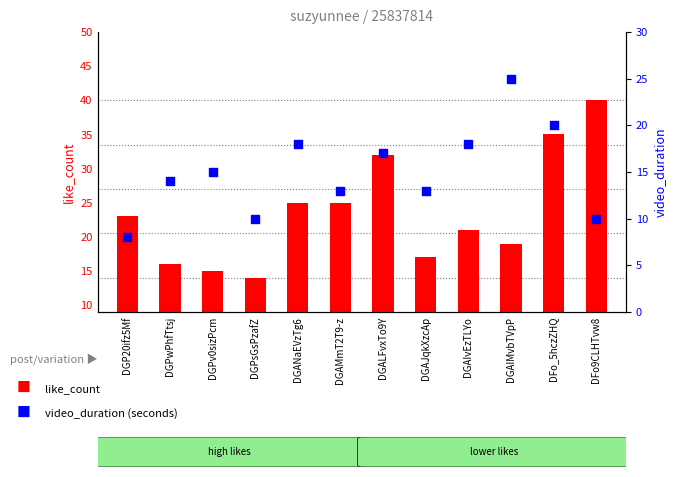

Which series has the widest spread of Y values?

like_count